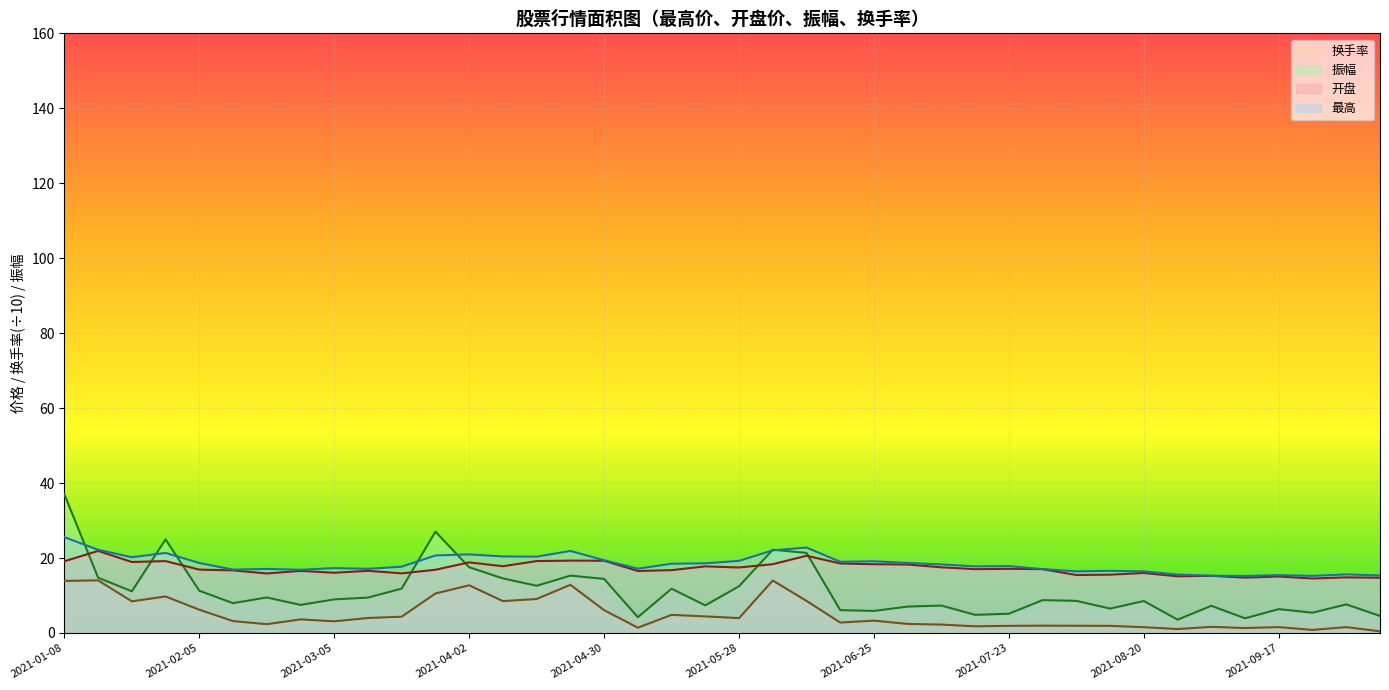

What is the sum of all 开盘 values?

687.8